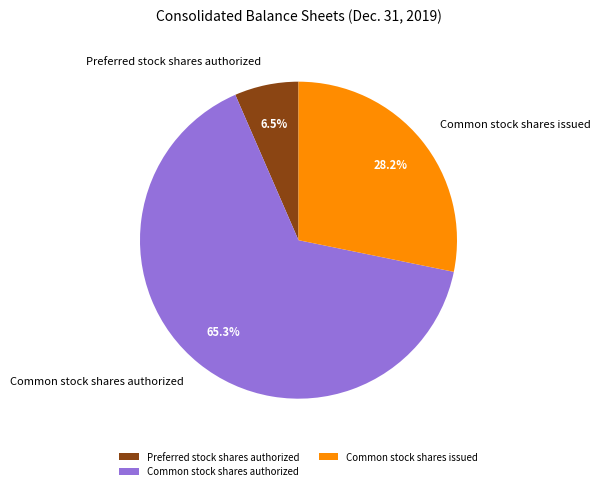

Which category has the smallest portion of the pie?

Preferred stock shares authorized